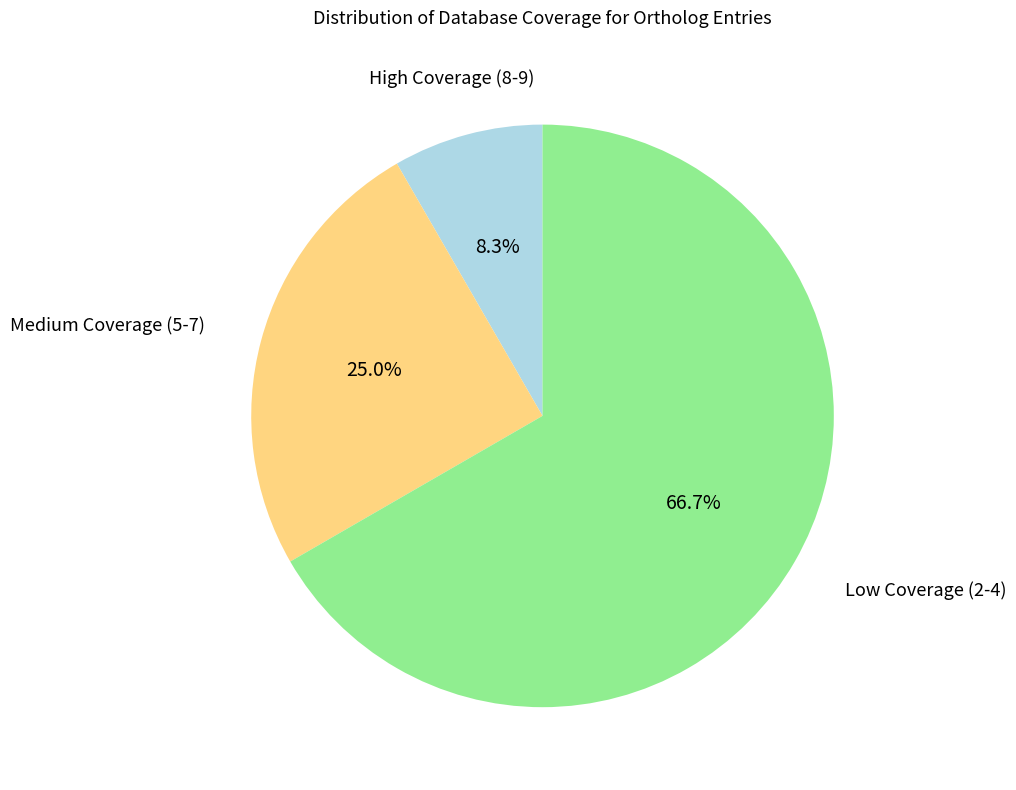

To the nearest percent, what is the average slice percentage?

33%